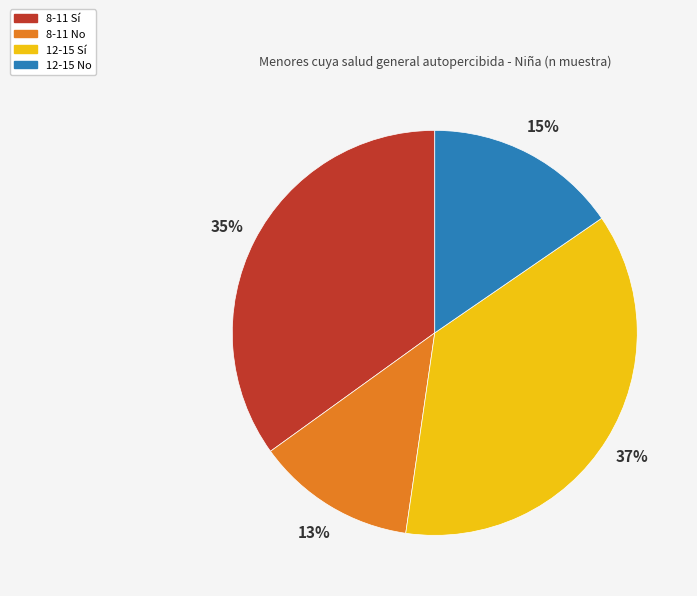

Is the sum of 8-11 No and 12-15 No greater than half?

No